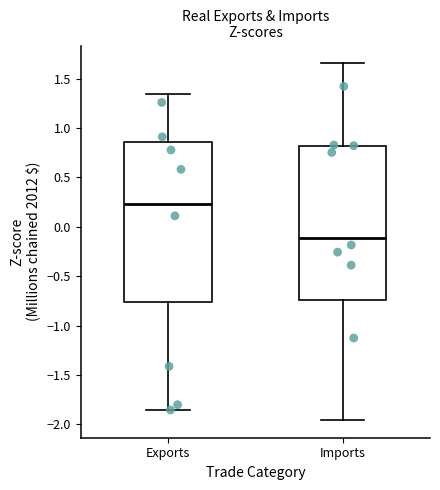

Which box is the tallest, from its lower edge to its upper edge?

Exports